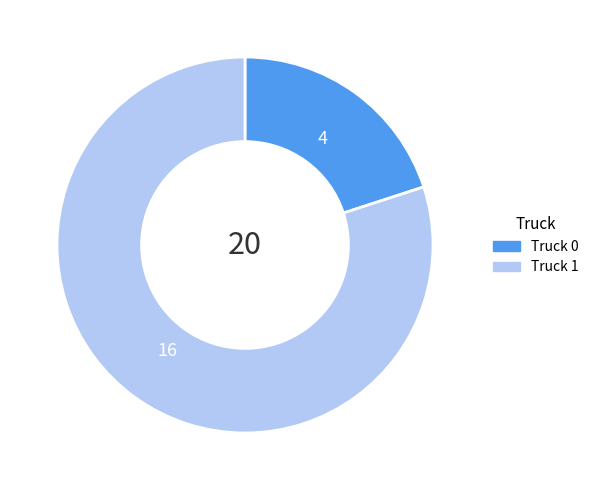

Between Truck 1 and Truck 0, which is larger?

Truck 1